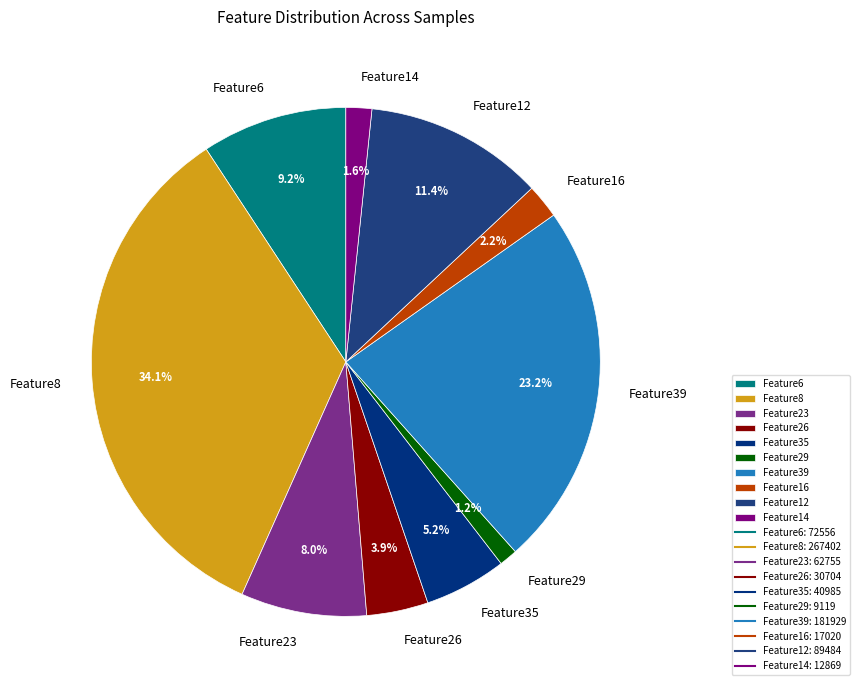

Which slice is the largest?

Feature8